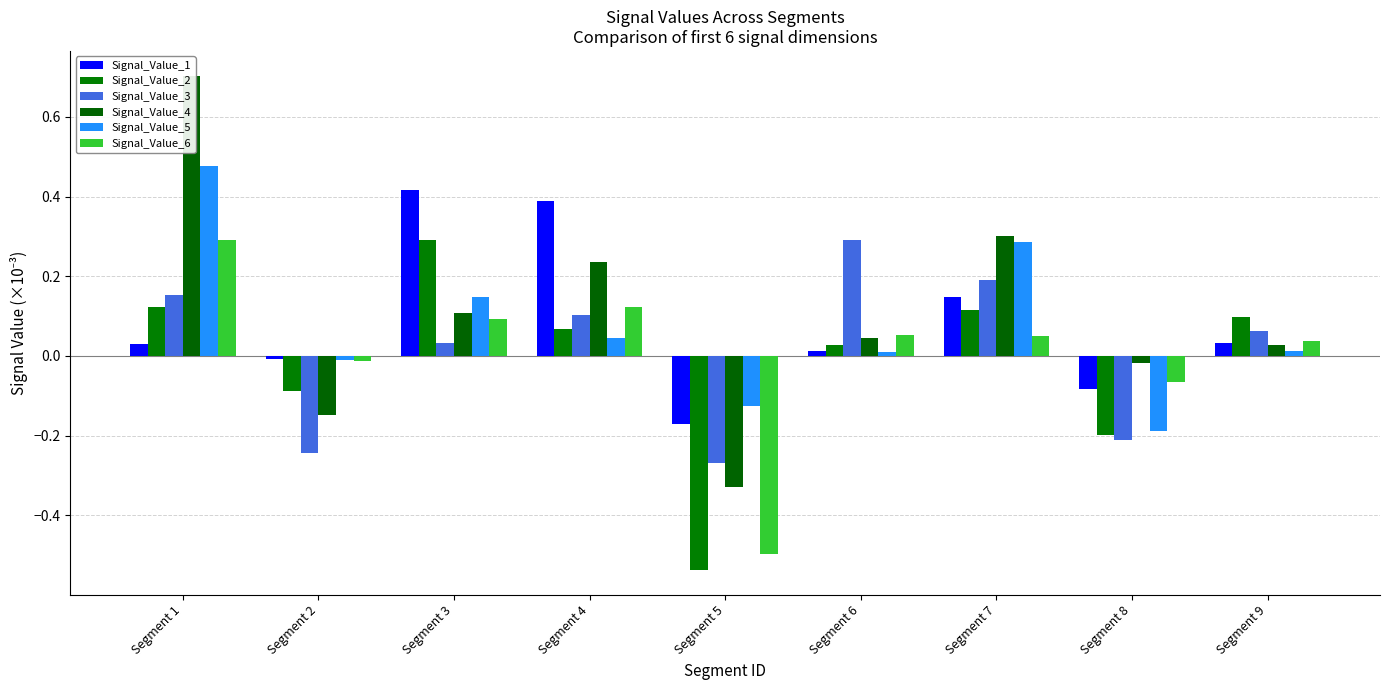

What is the value of the Signal_Value_4 bar at the 1st from the left?

0.7